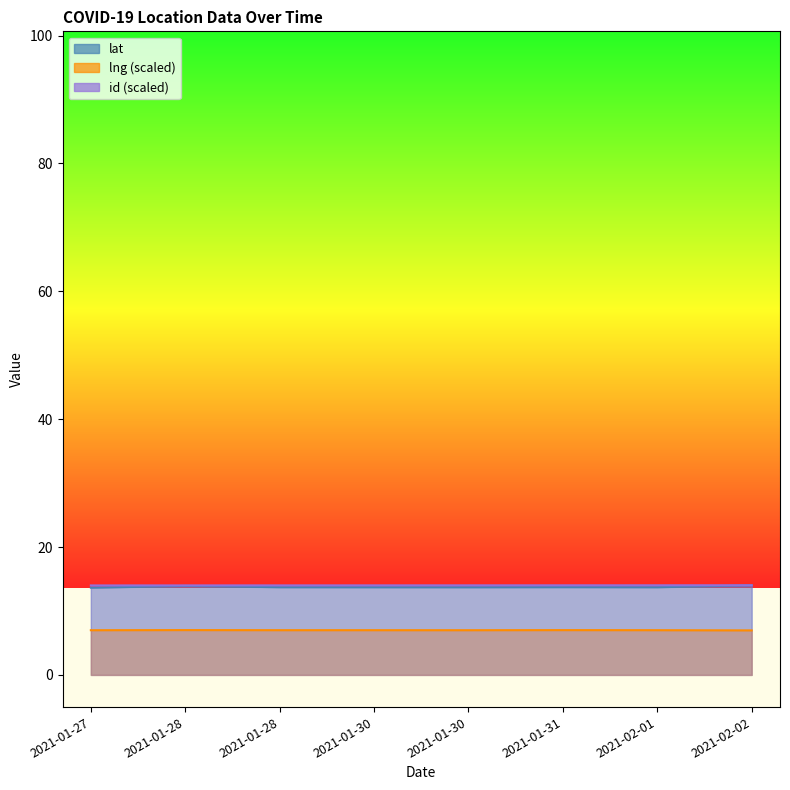

Reading left to right, what are all the values shown in this chart?

id: 2021-01-27=14.0	2021-01-28=14.0	2021-01-28=14.0	2021-01-30=14.0	2021-01-30=14.0	2021-01-31=14.0	2021-02-01=14.0	2021-02-02=14.0
lat: 2021-01-27=13.6	2021-01-28=13.9	2021-01-28=13.7	2021-01-30=13.7	2021-01-30=13.7	2021-01-31=13.7	2021-02-01=13.7	2021-02-02=14.0
lng: 2021-01-27=7.0	2021-01-28=7.0	2021-01-28=7.0	2021-01-30=7.0	2021-01-30=7.0	2021-01-31=7.0	2021-02-01=7.0	2021-02-02=7.0